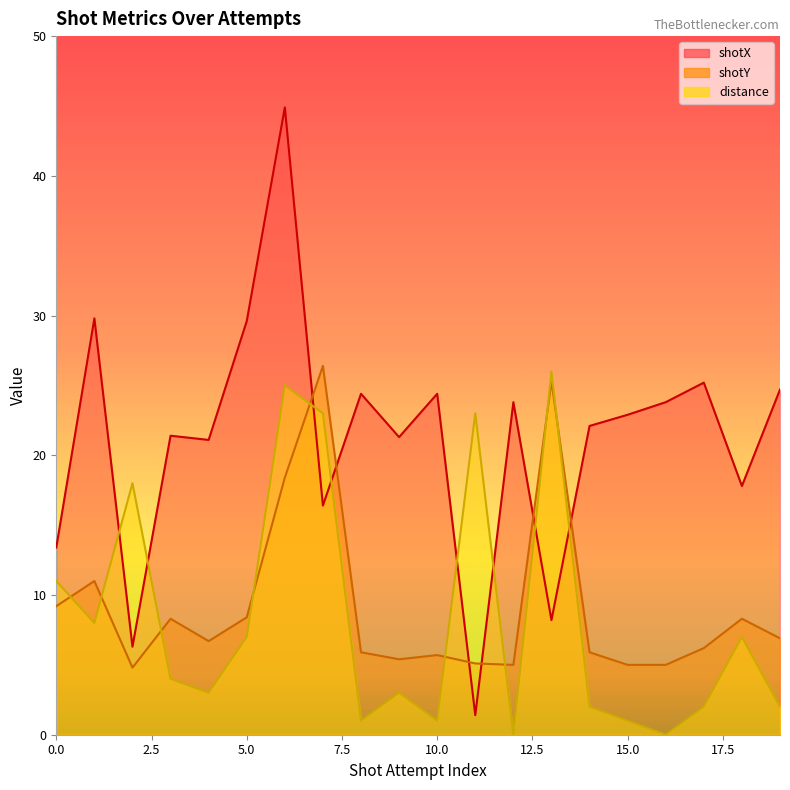

What is the difference between the second highest and minimum values in the shotY series?

20.5